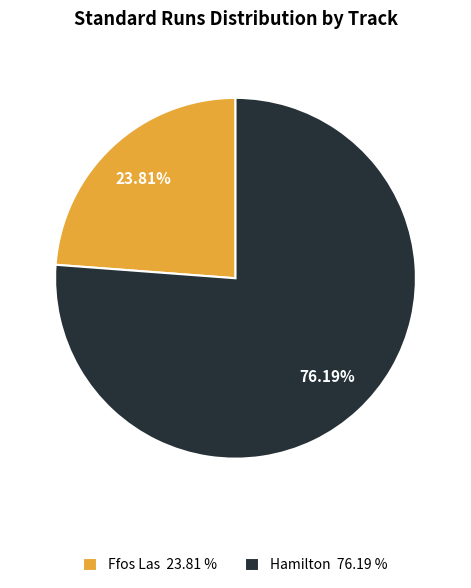

Rank the categories by value from lowest to highest.

Ffos Las 23.81 %, Hamilton 76.19 %